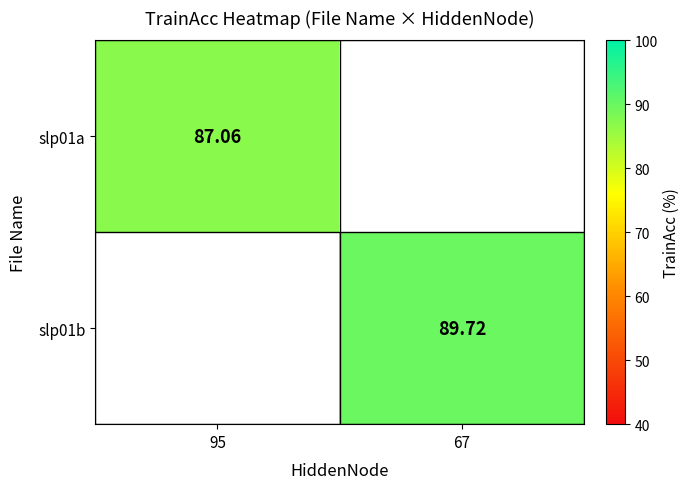

The value of slp01b at 67 is 23.1. True or false?

False